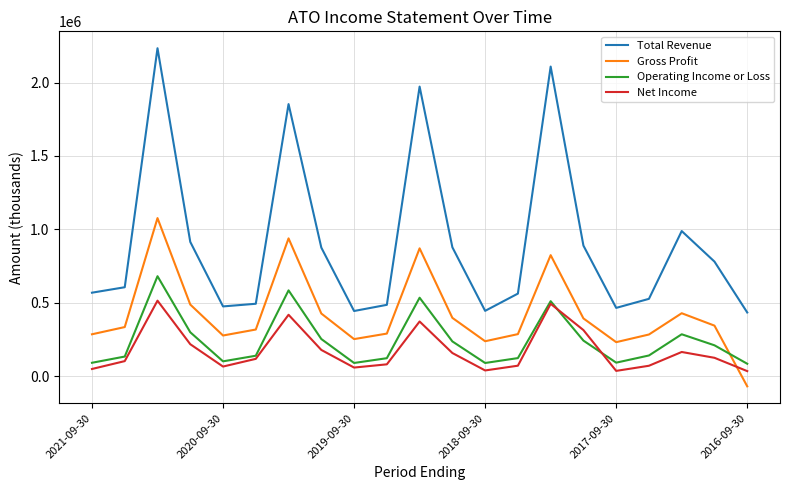

Is this an area chart (filled region under the line)?

No